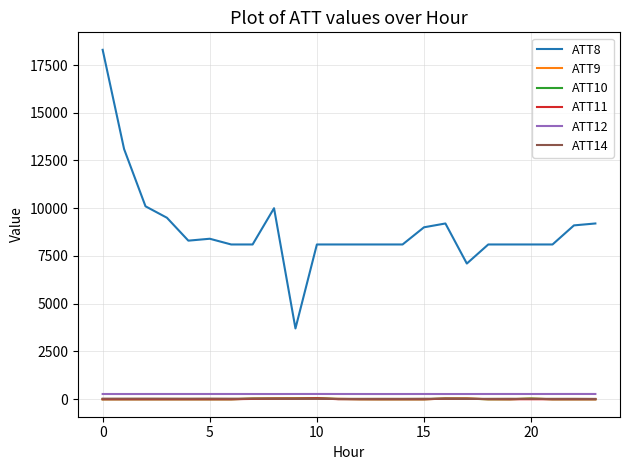

Which series has the largest total across all categories?

ATT8